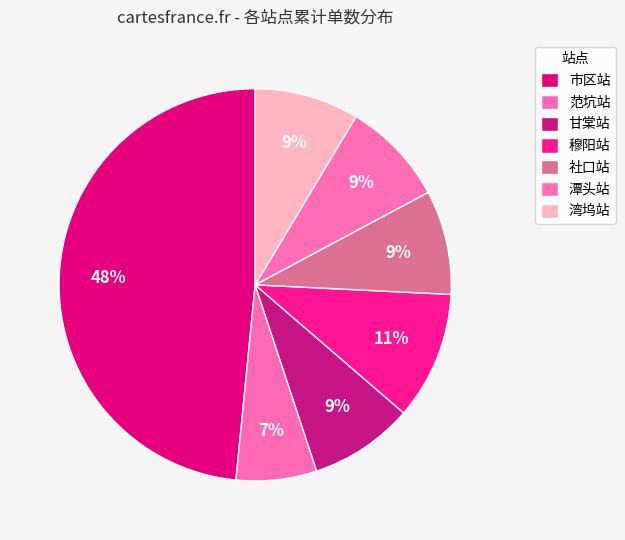

Which category has the biggest portion of the pie?

市区站